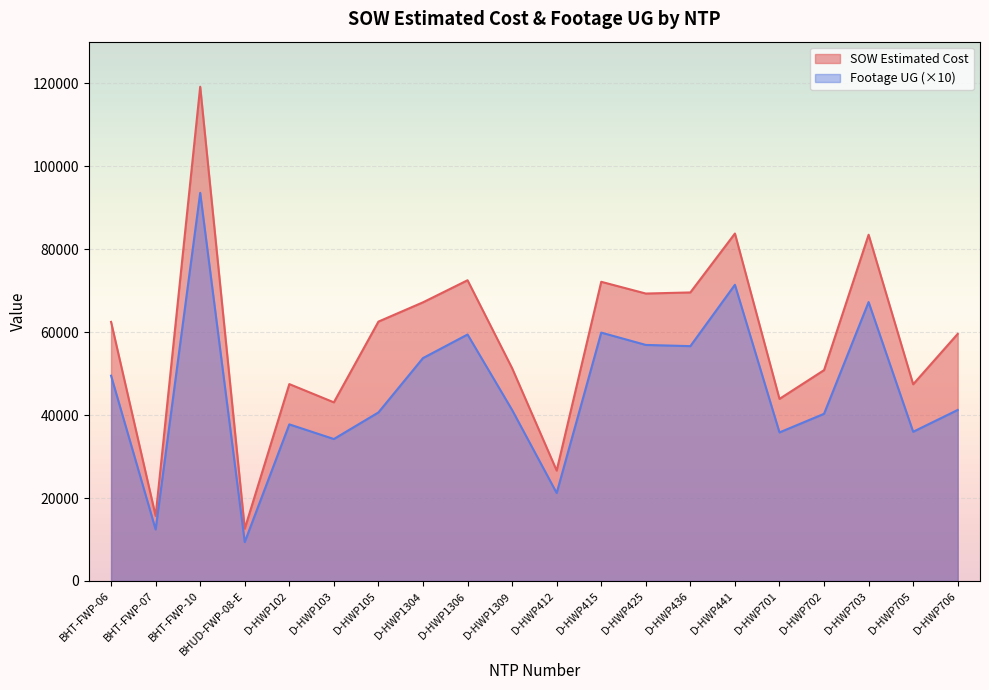

Where is the first local minimum for SOW Estimated Cost?

BHT-FWP-07